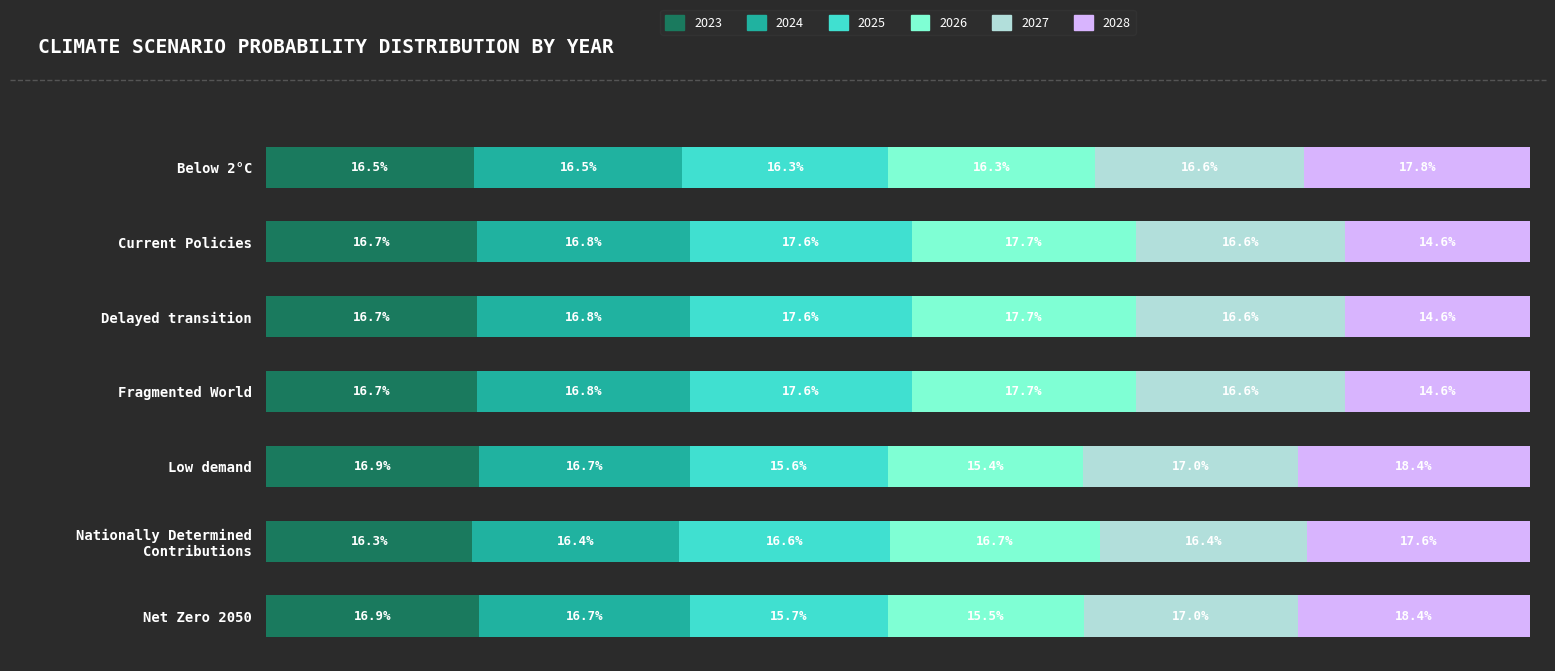

What are all the series names shown in the legend?

2023, 2024, 2025, 2026, 2027, 2028